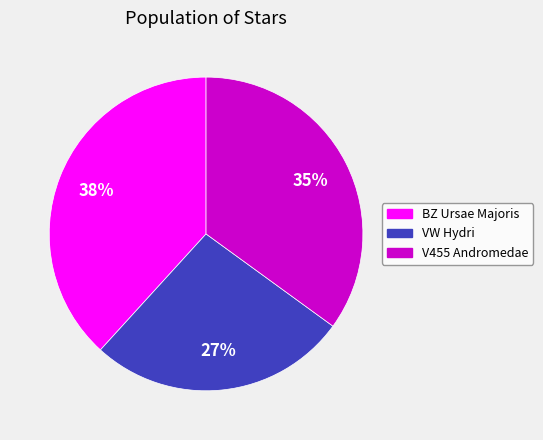

Which category has the biggest portion of the pie?

BZ Ursae Majoris